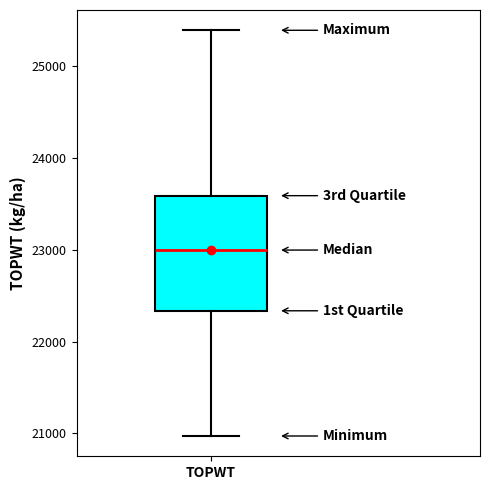

Where does the upper whisker of the box for TOPWT end on the y-axis? The values are not printed on the chart, so give them approximately, as read against the axis.

25400